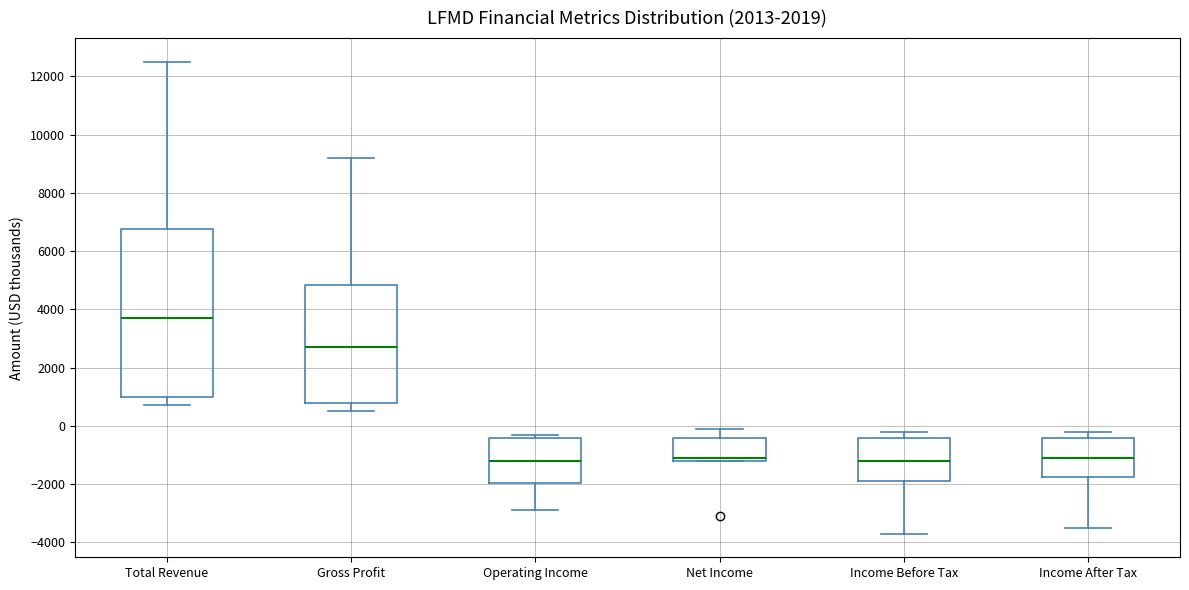

Reading left to right, read every box against the y-axis: the position of its median line, the range the box covers, and the ends of its whiskers. The values are not printed on the chart, so give them approximately, as read against the axis.

Total Revenue: median 3800, box 1000 to 6800, whiskers 800 to 12600
Gross Profit: median 2800, box 800 to 4800, whiskers 600 to 9200
Operating Income: median -1200, box -2000 to -400, whiskers -2800 to -200
Net Income: median -1000, box -1200 to -400, whiskers -1200 to 0
Income Before Tax: median -1200, box -1800 to -400, whiskers -3600 to -200
Income After Tax: median -1000, box -1800 to -400, whiskers -3400 to -200